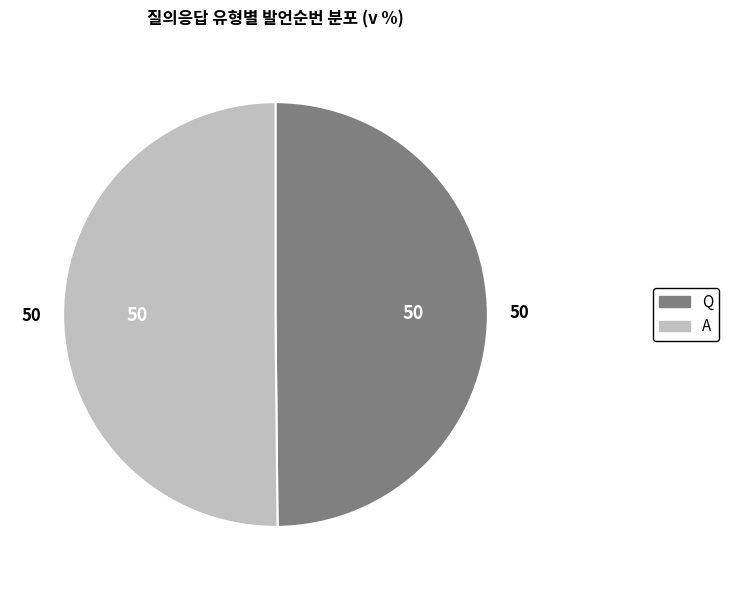

Combined, do Q and A account for over 50%?

Yes